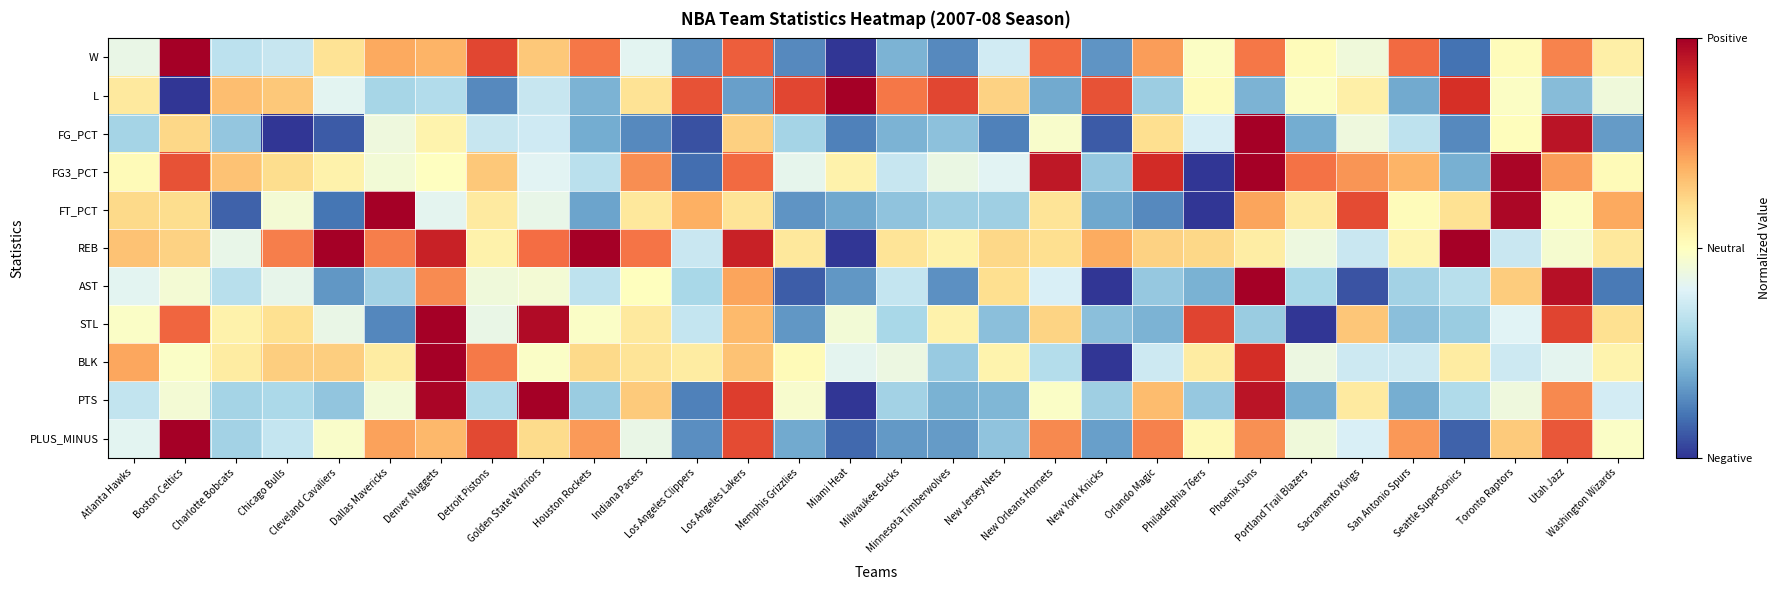

What is the total value across all series at Atlanta Hawks?

-0.1